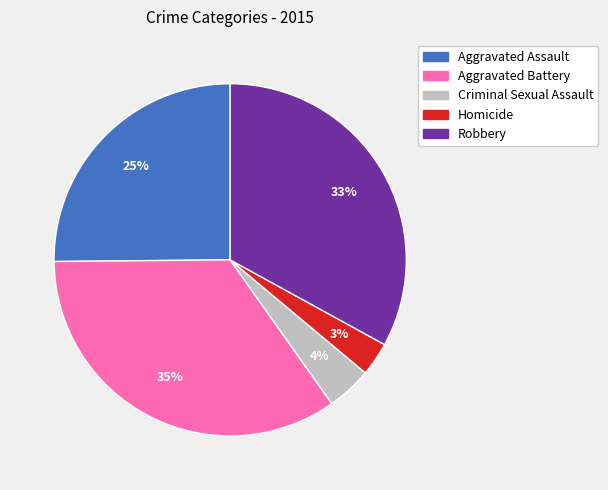

Which slice is the largest?

Aggravated Battery